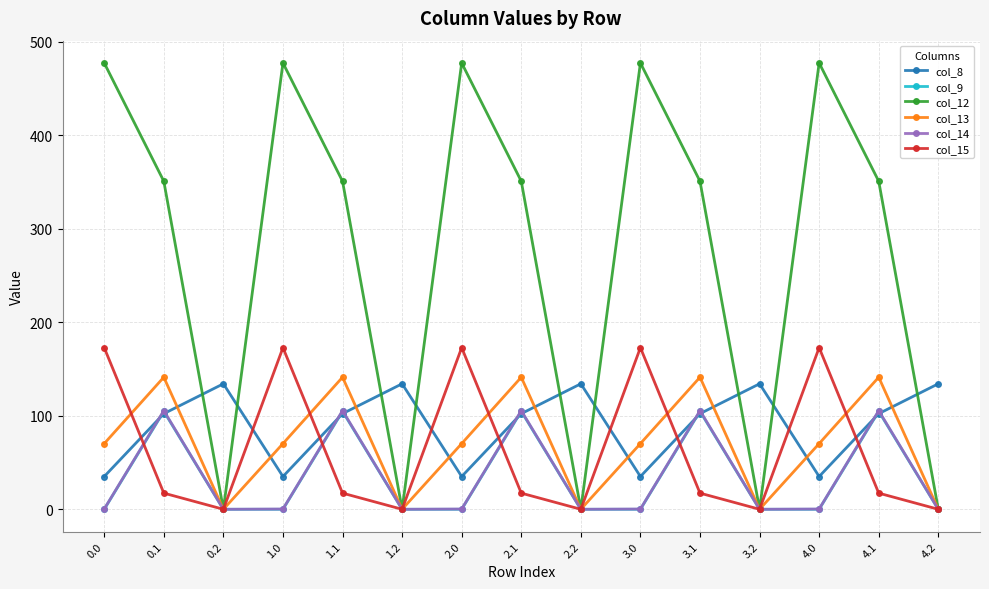

What position from the right is 3.0?

6